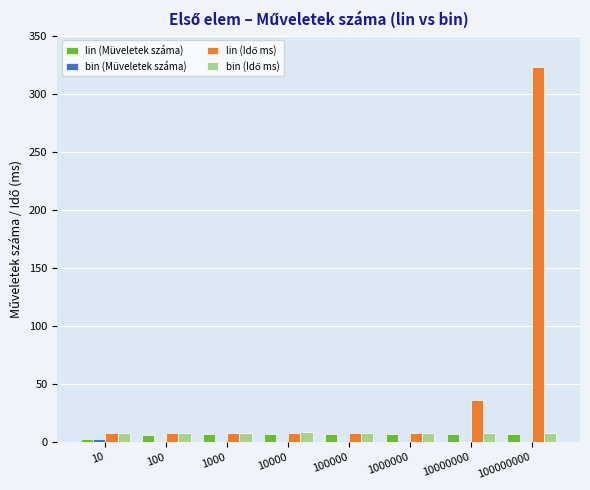

At which category is the sum across all series the highest?

100000000